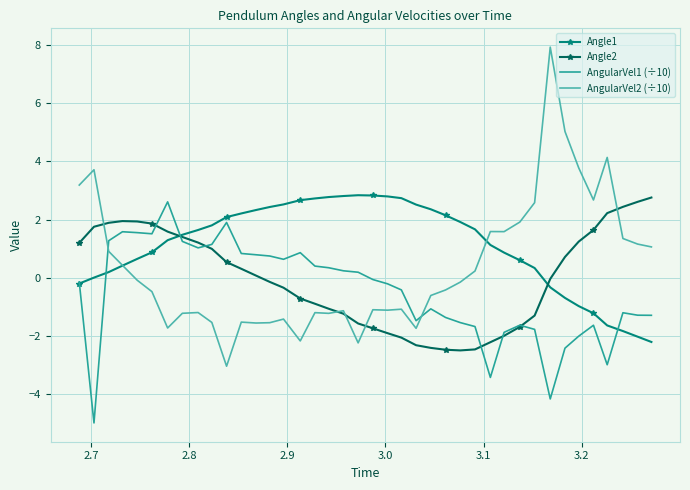

Which series has the largest total across all categories?

Angle1